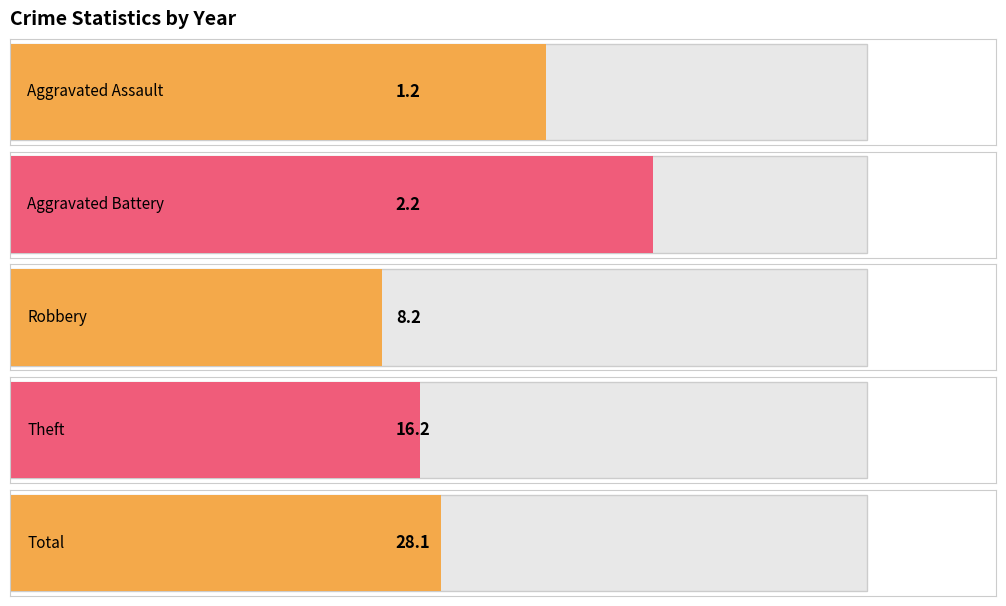

What are all the series names shown in the legend?

Aggravated Assault, Aggravated Battery, Robbery, Theft, Total